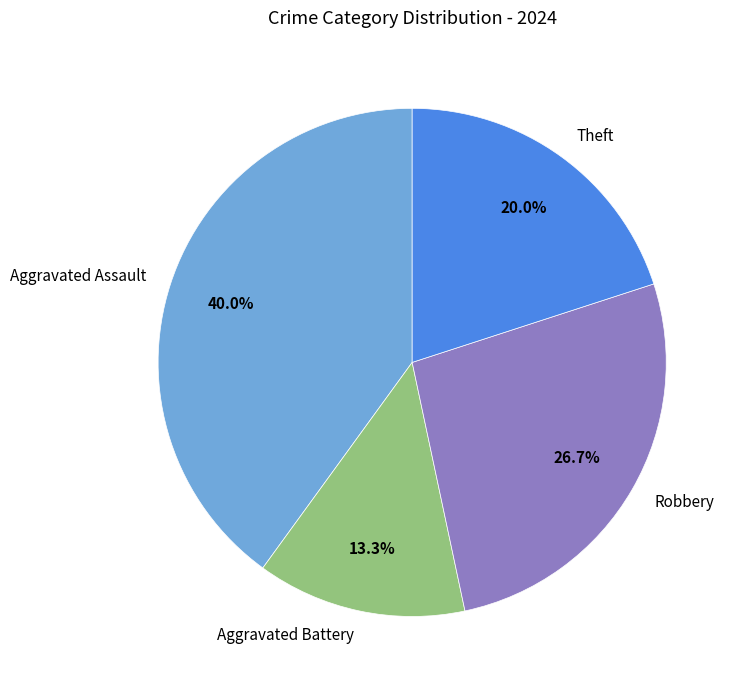

Combined, do Aggravated Assault and Robbery account for over 50%?

Yes